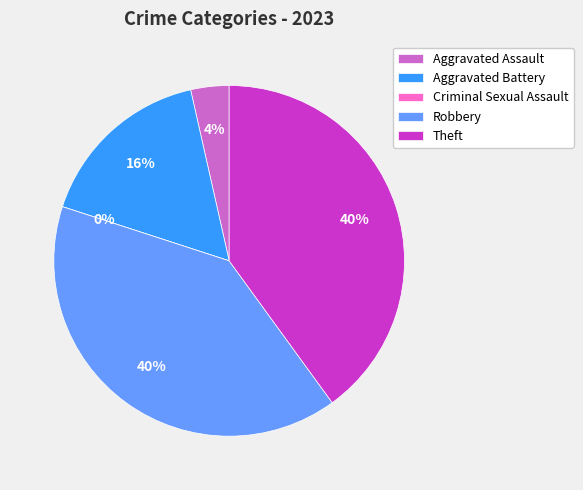

Is it true that Aggravated Assault is 10% of the pie?

False